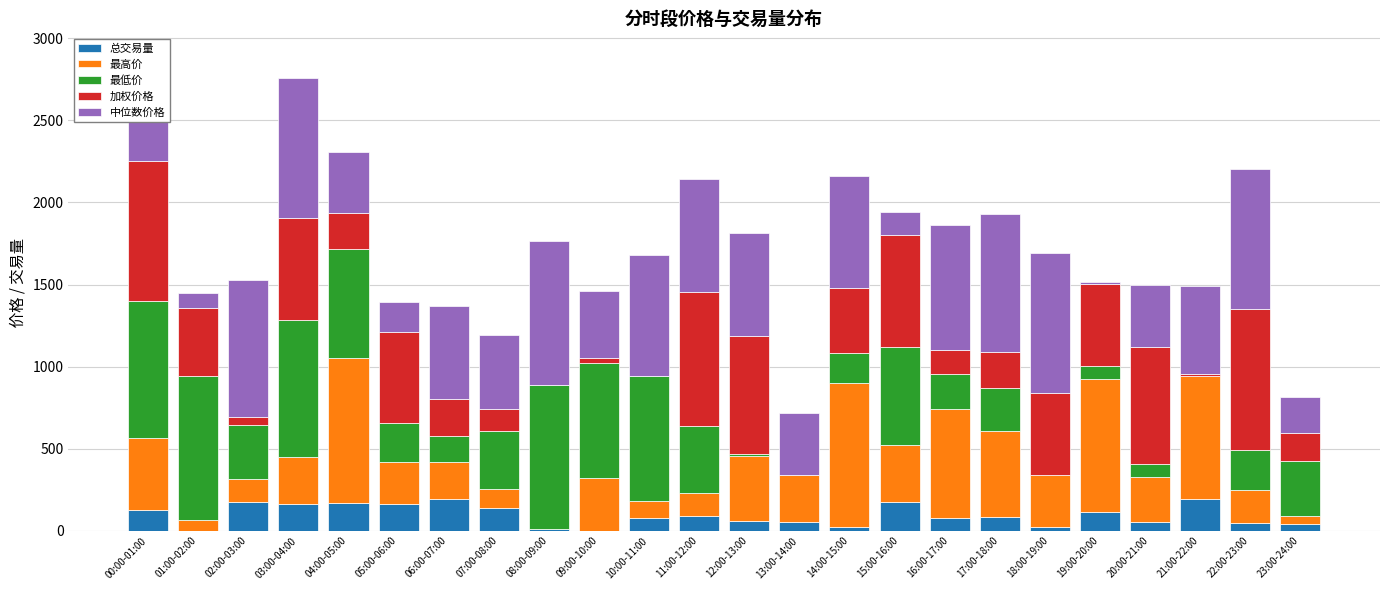

True or false: 总交易量 has a value of 8.1 at 08:00-09:00.

True